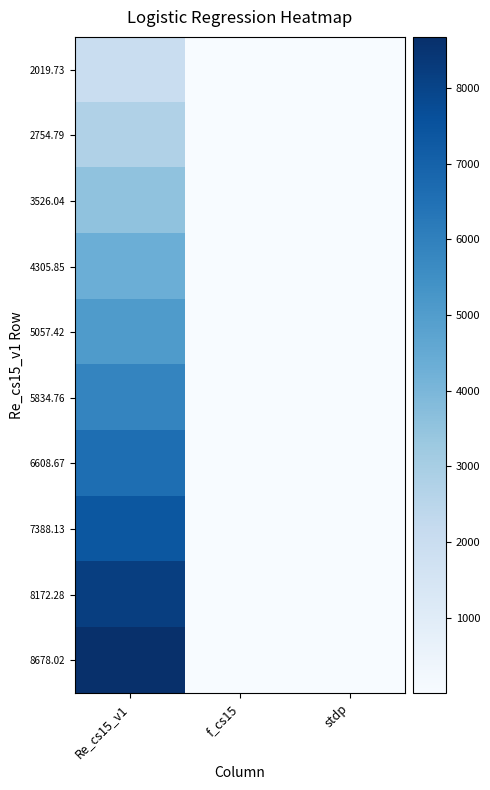

Which series changed the most between Re_cs15_v1 and stdp?

8678.02